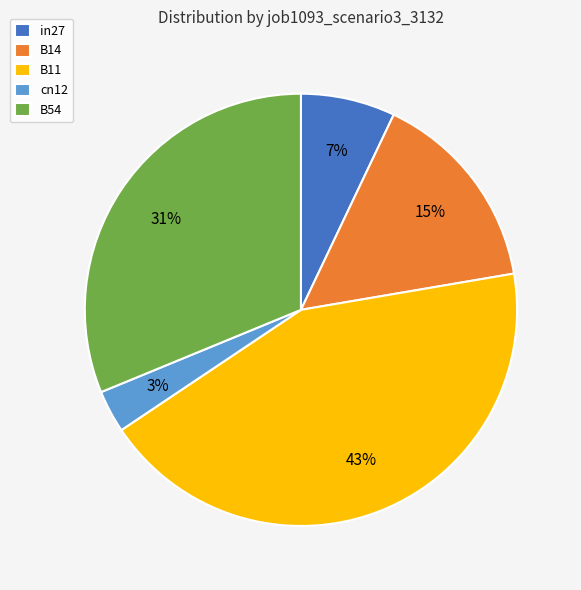

Is there any slice that represents more than half of the pie?

No